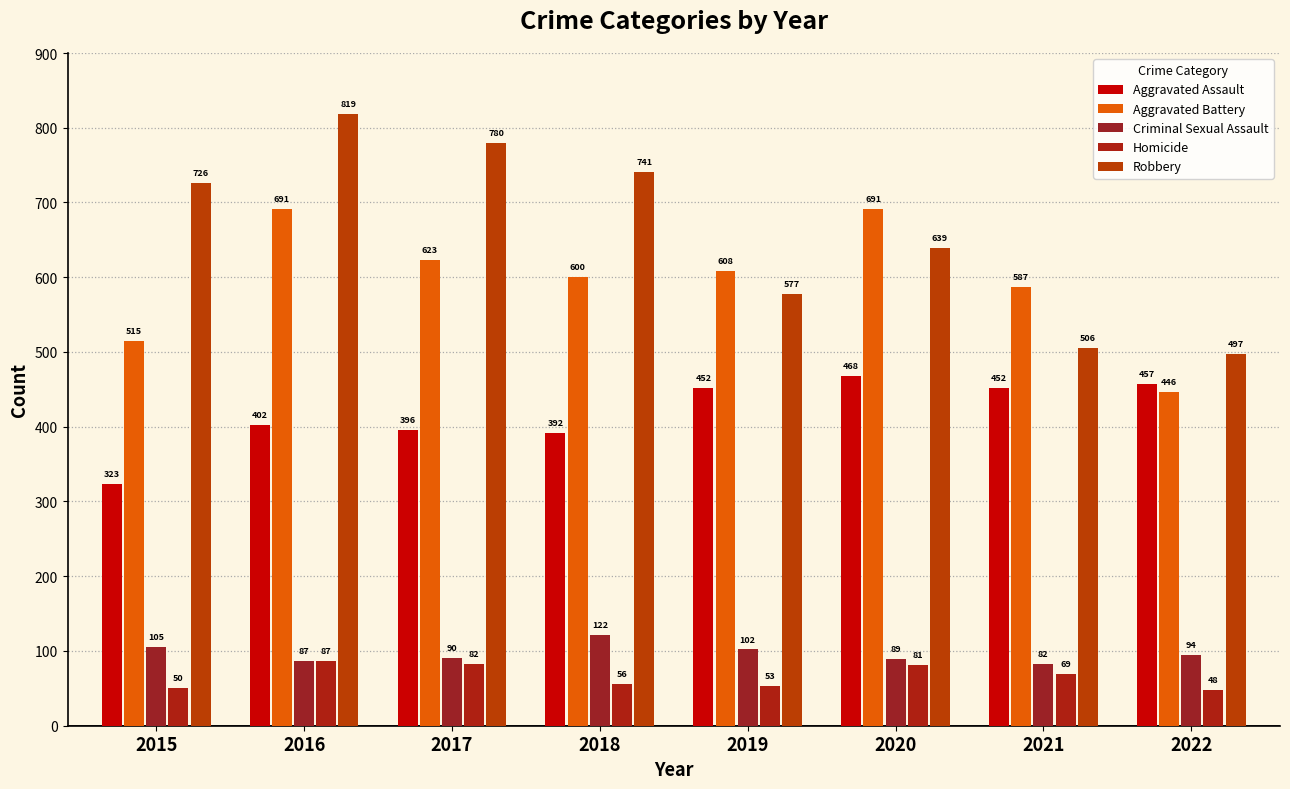

True or false: Criminal Sexual Assault has a value of 147 at 2022.

False